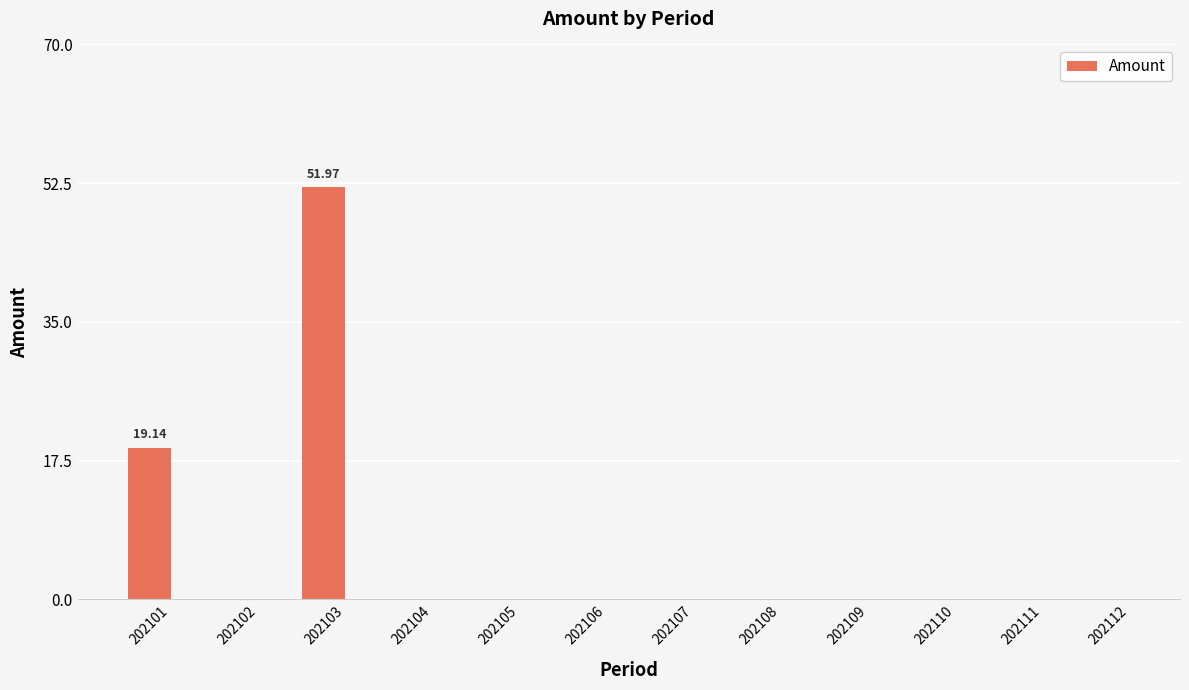

Reading left to right, extract all data points from this chart.

202101=19.1	202102=0.0	202103=52.0	202104=0.0	202105=0.0	202106=0.0	202107=0.0	202108=0.0	202109=0.0	202110=0.0	202111=0.0	202112=0.0